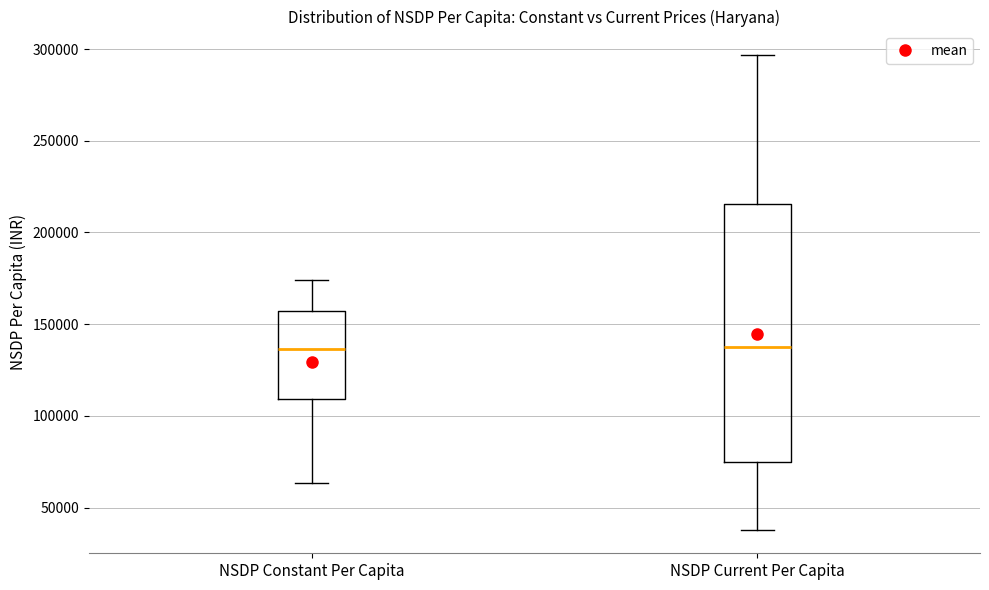

Which box is the tallest, from its lower edge to its upper edge?

NSDP Current Per Capita